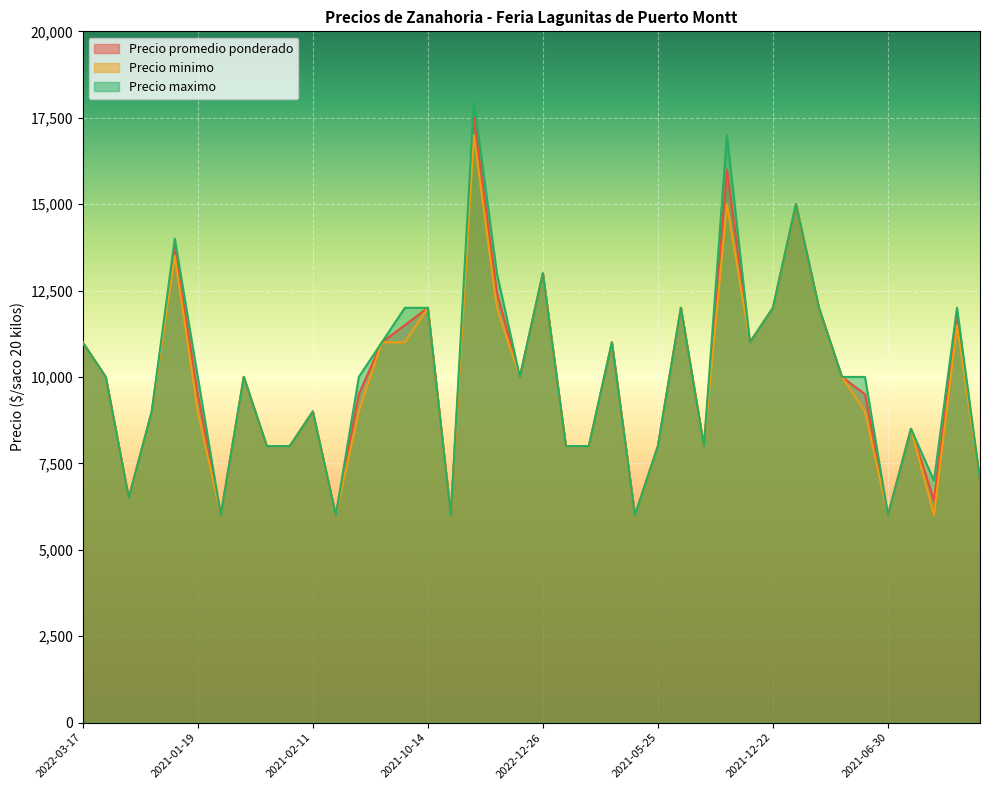

Is the value of Precio maximo at 2021-10-14 greater than the value of Precio minimo at 2021-06-02?

Yes